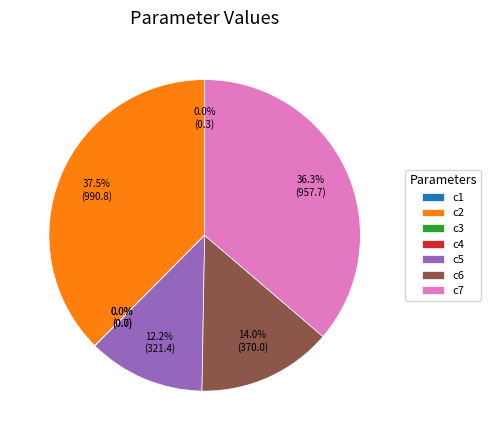

Which slice is the largest?

c2